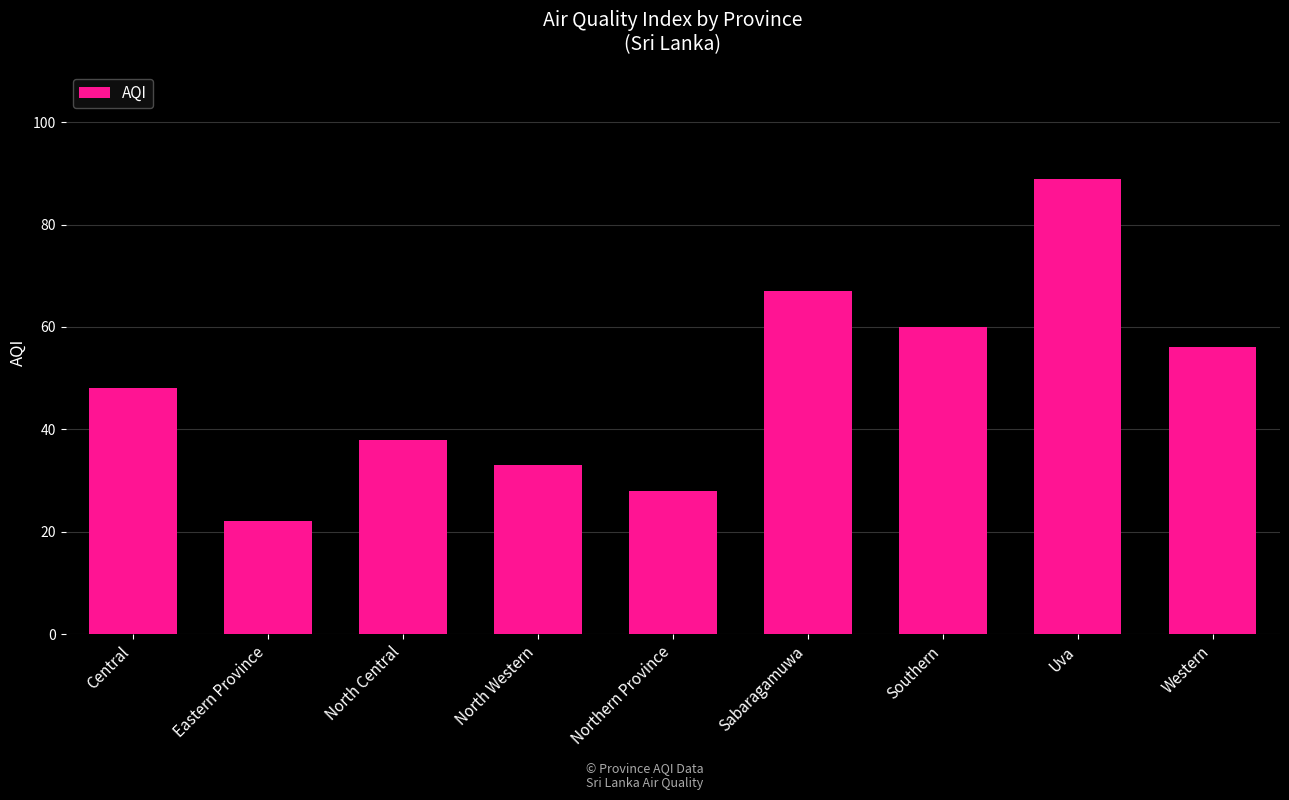

The chart shows a value of 60 at Southern. True or false?

True